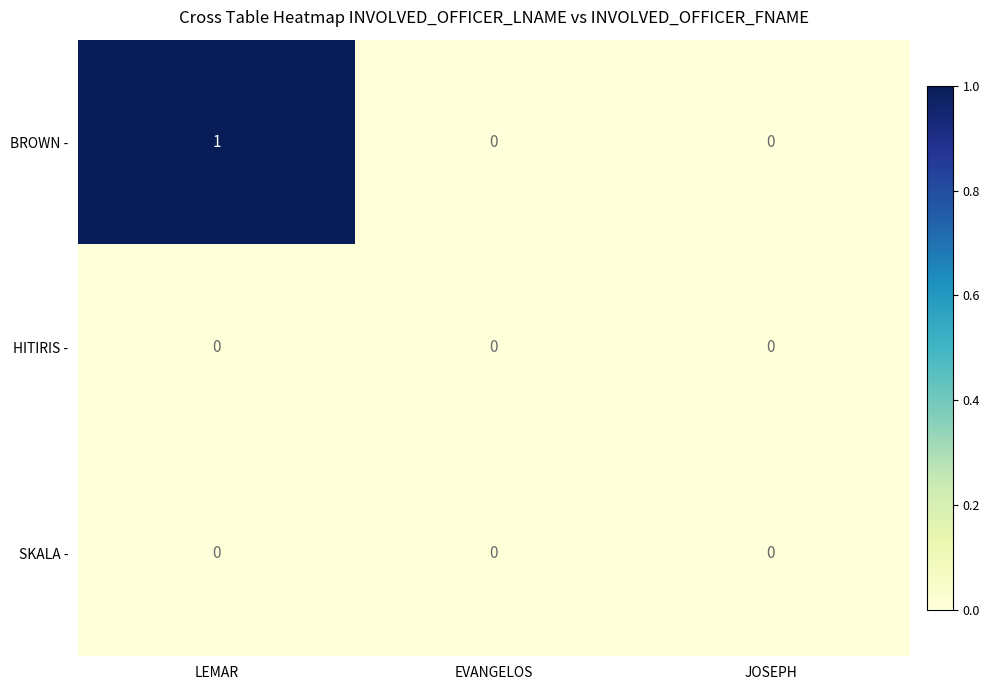

The SKALA - series shows 0 at EVANGELOS. True or false?

True